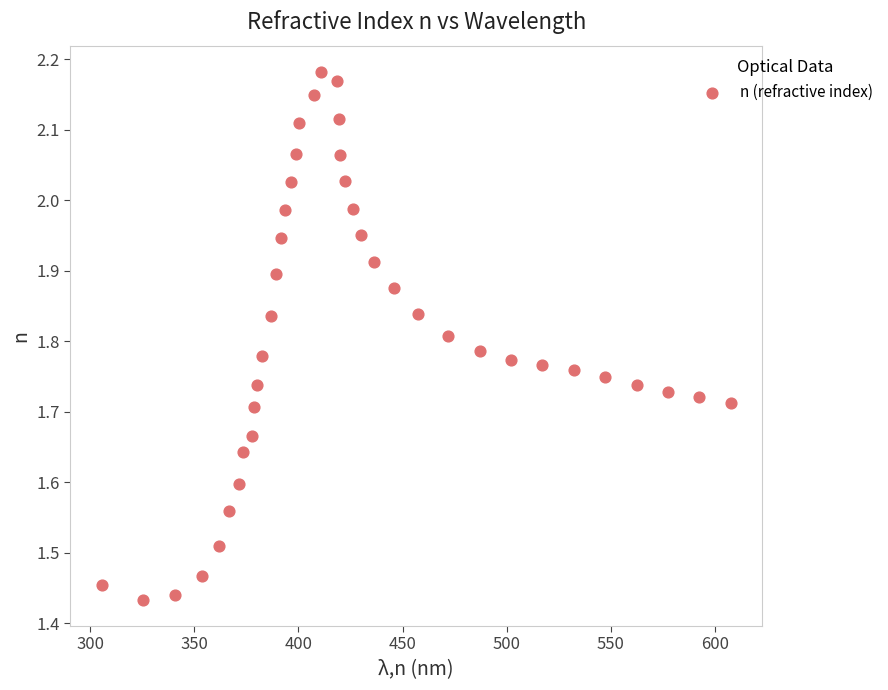

What is the range of X values (max minus min)?

301.8